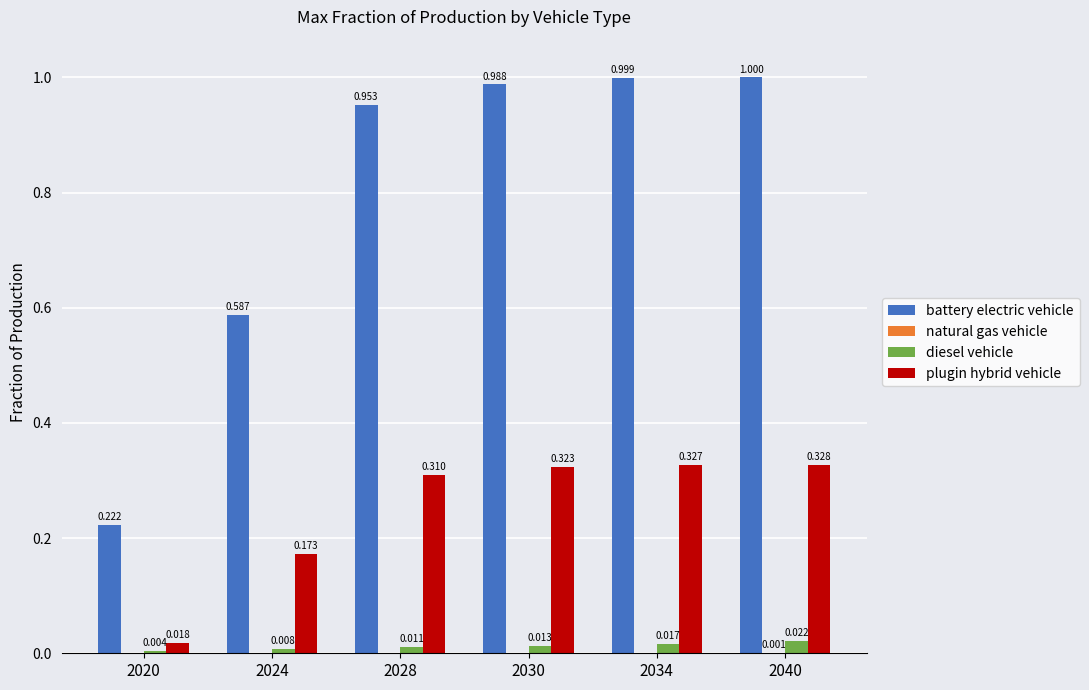

Which series has the largest total across all categories?

battery electric vehicle